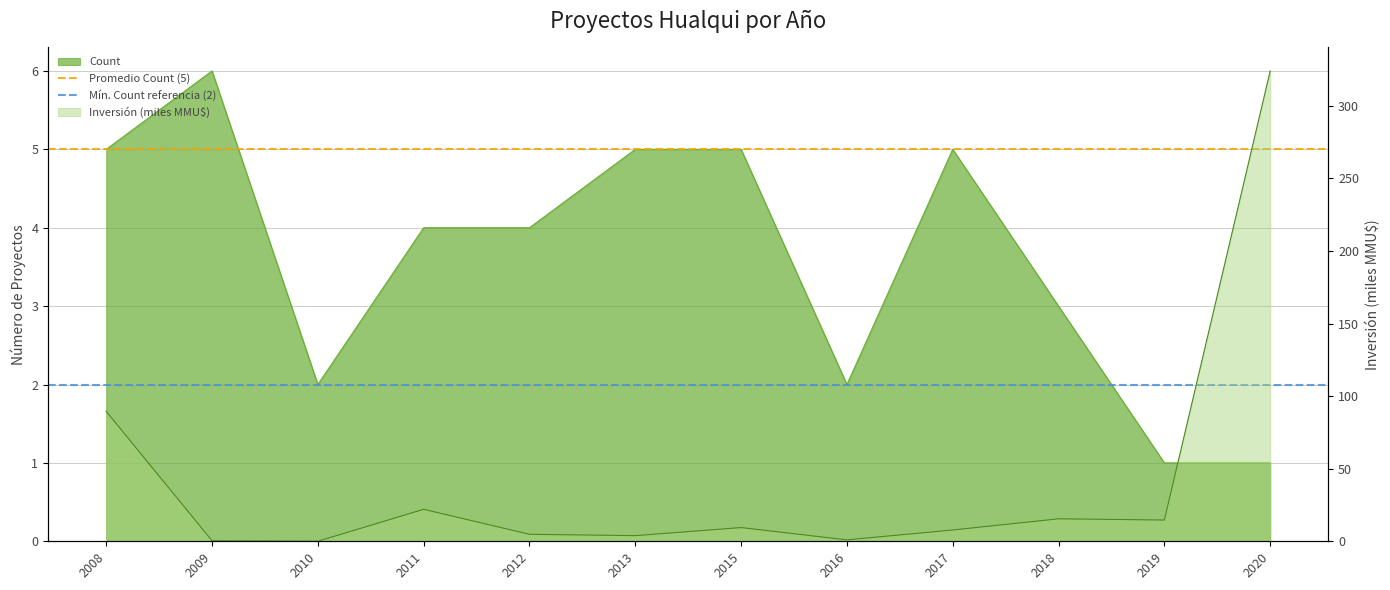

Which label corresponds to the smallest value in the chart?

2008